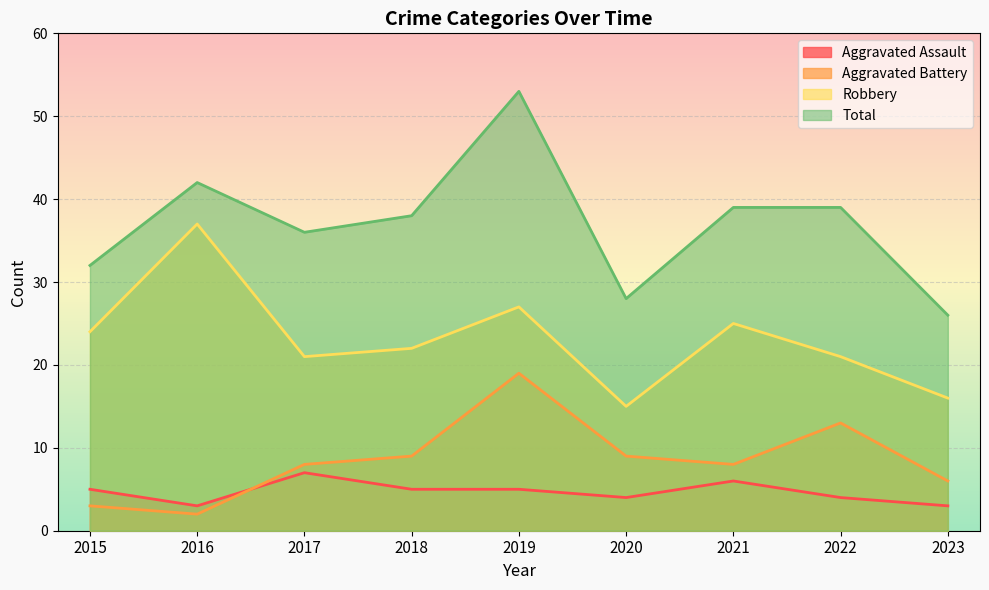

True or false: Robbery and Aggravated Assault cross at least once.

False